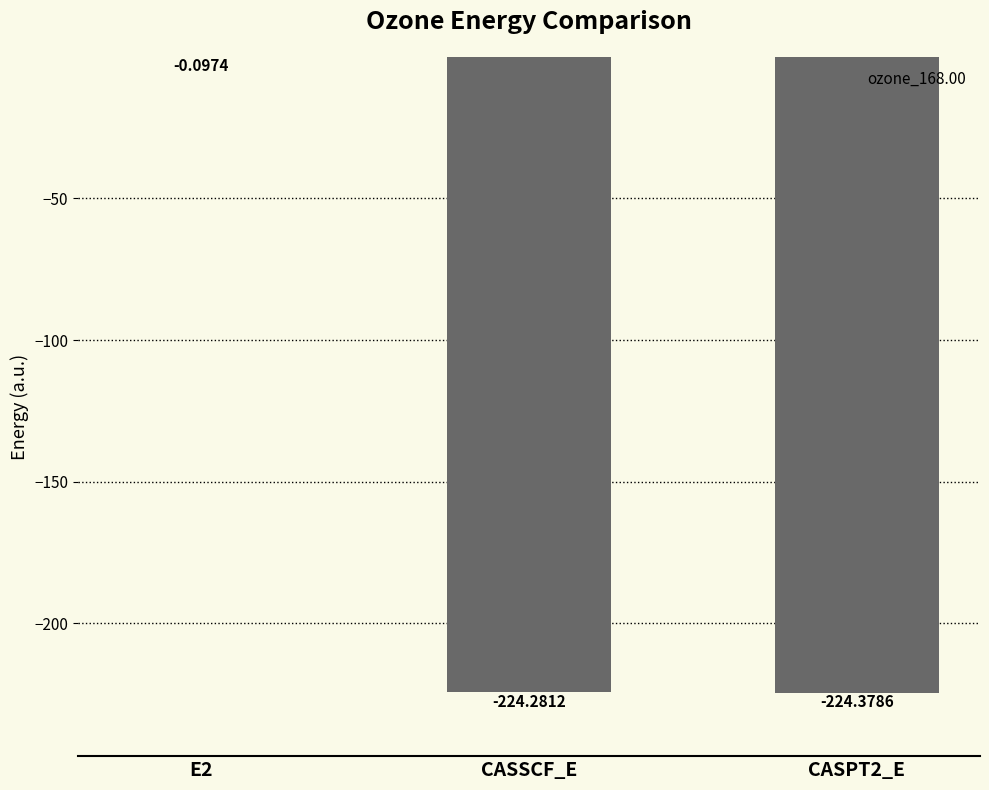

Which label corresponds to the largest value in the chart?

E2